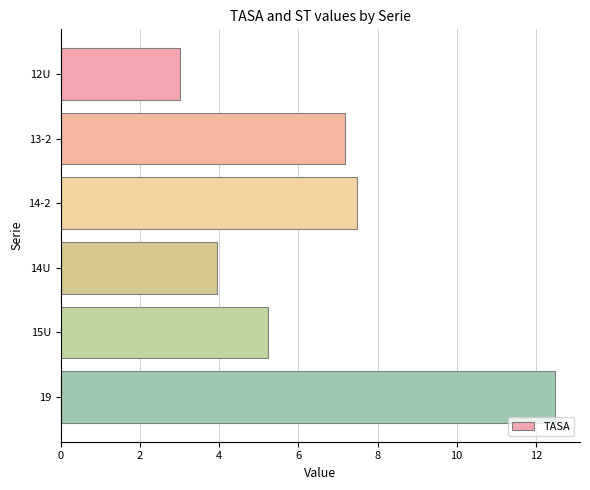

True or false: the data shows 5.2 at 15U.

True